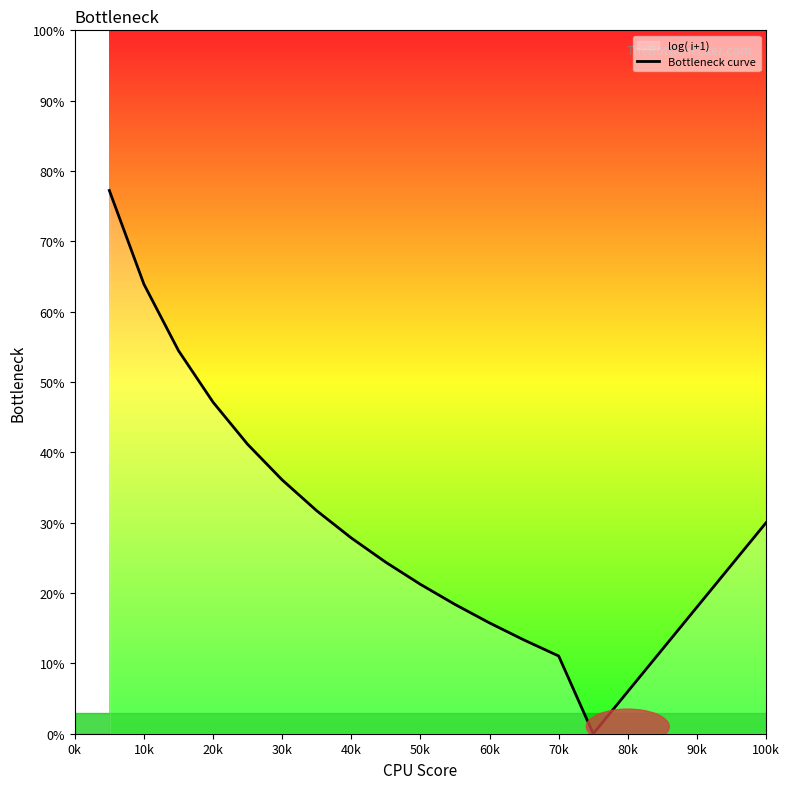

What is the value of the 5th point from the left?

41.1